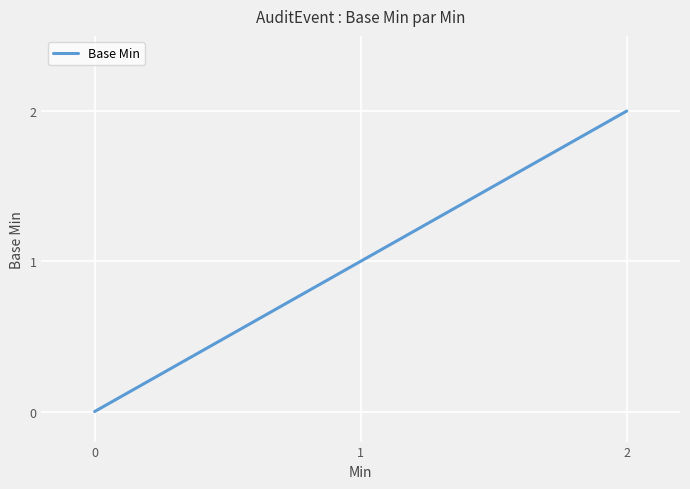

The value at 2 is 3. True or false?

False